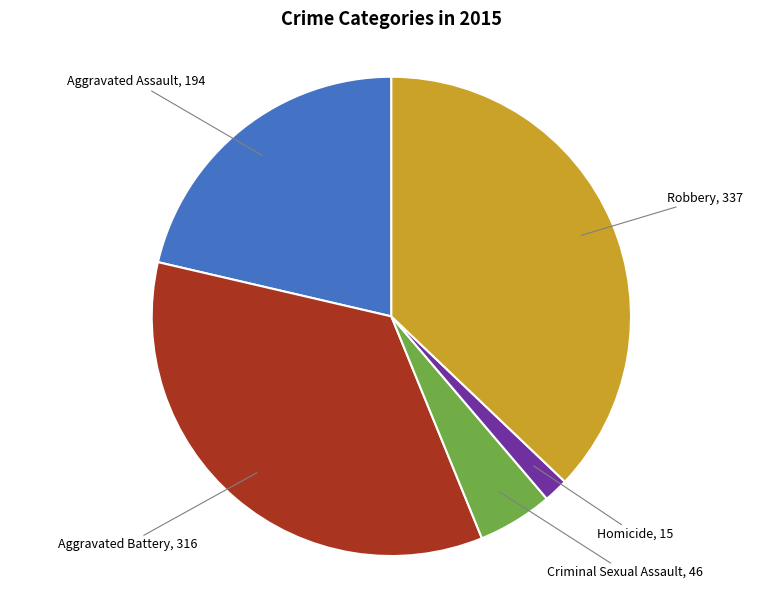

How many segments does this pie chart have?

5